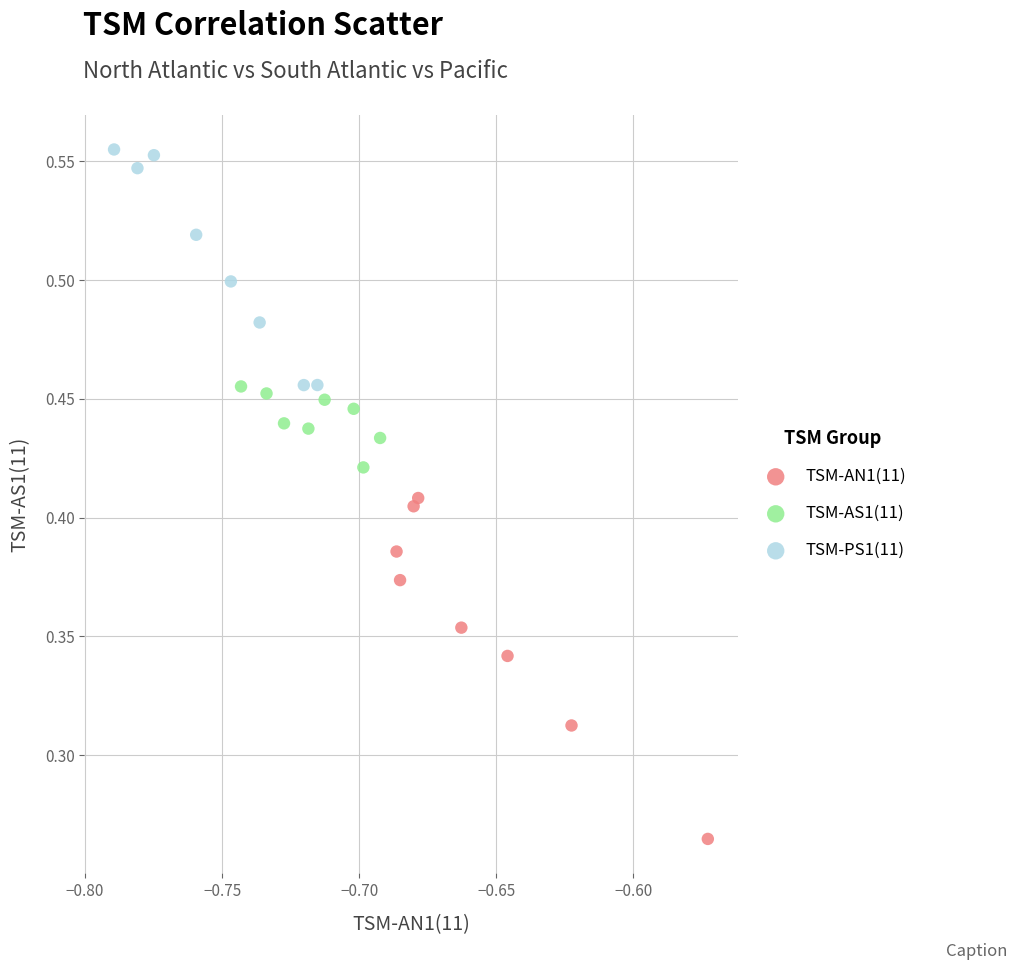

Which series has the widest spread of Y values?

TSM-AN1(11)